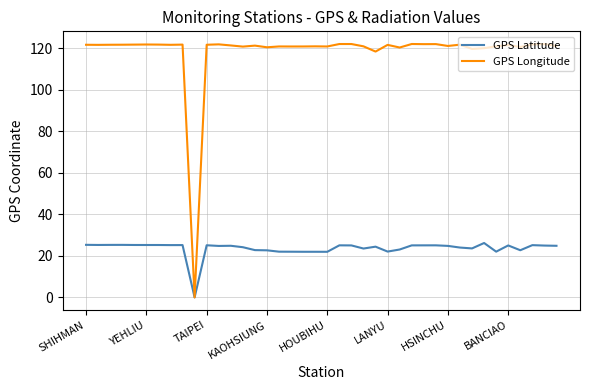

List the series in order of their overall mean, highest first.

GPS Longitude, GPS Latitude